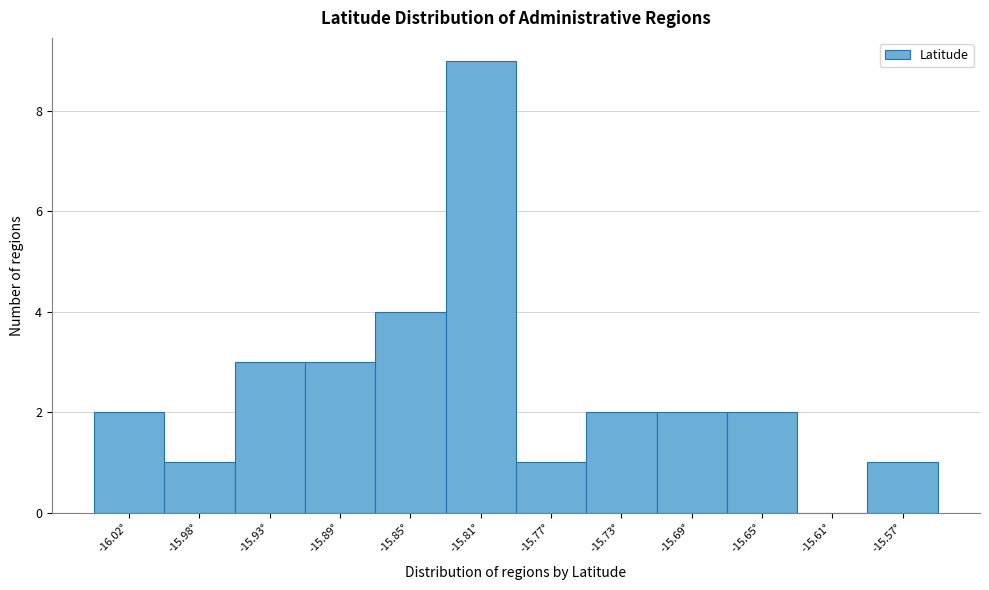

Reading left to right, extract all data points from this chart.

-16.02°=2	-15.98°=1	-15.93°=3	-15.89°=3	-15.85°=4	-15.81°=9	-15.77°=1	-15.73°=2	-15.69°=2	-15.65°=2	-15.61°=0	-15.57°=1